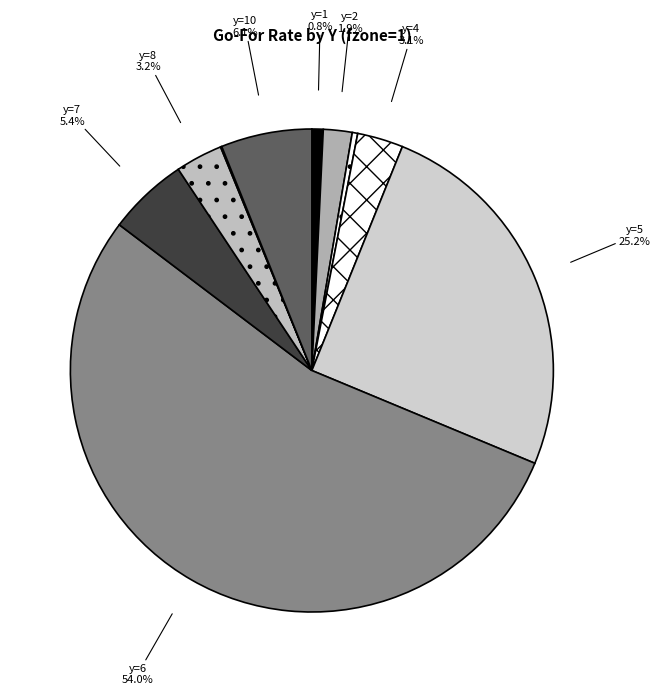

Which category has the biggest portion of the pie?

y=6